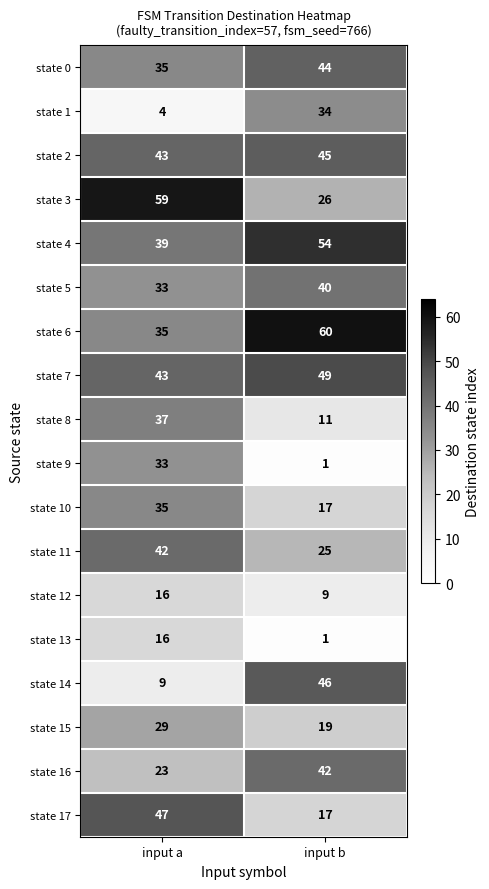

Is the value of state 8 at input b greater than the value of state 16 at input a?

No